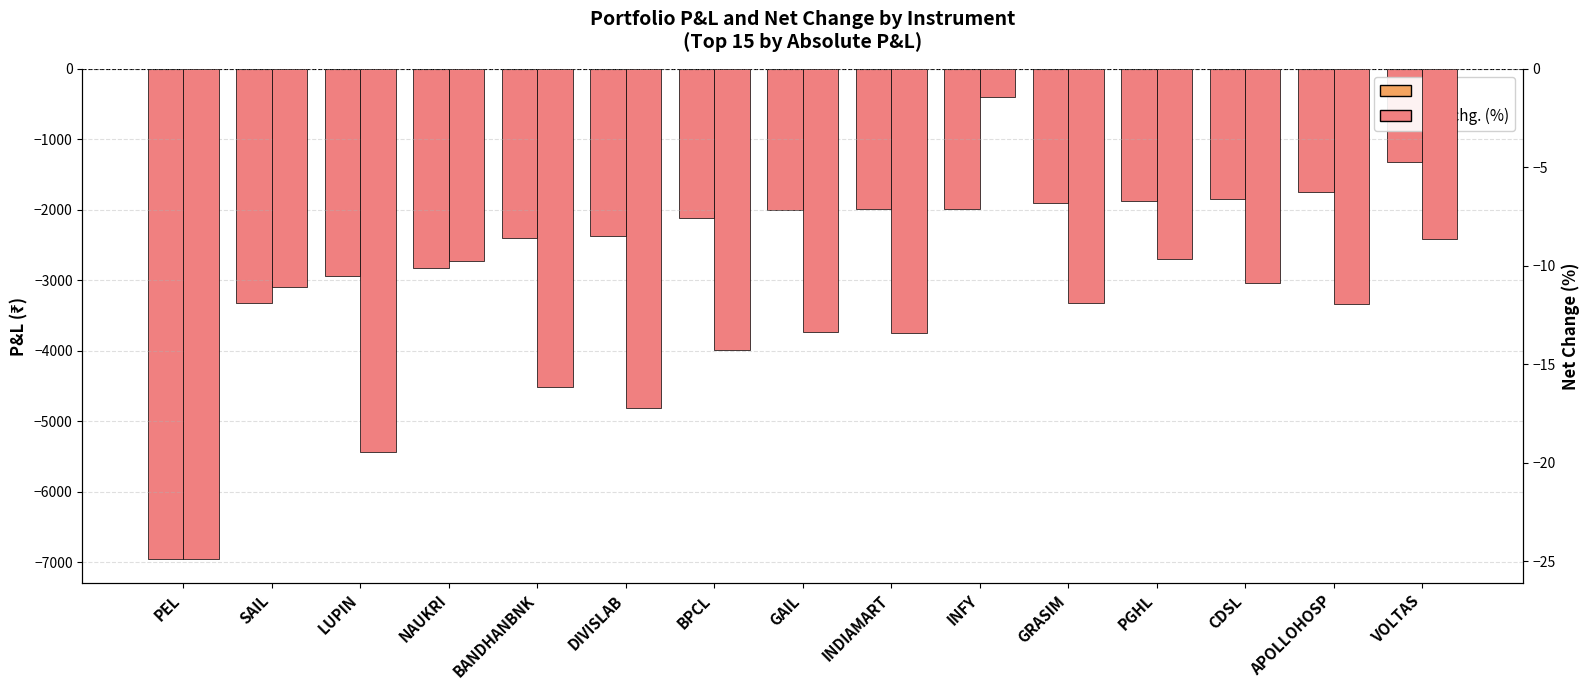

Which series has the largest total across all categories?

Net chg. (%)